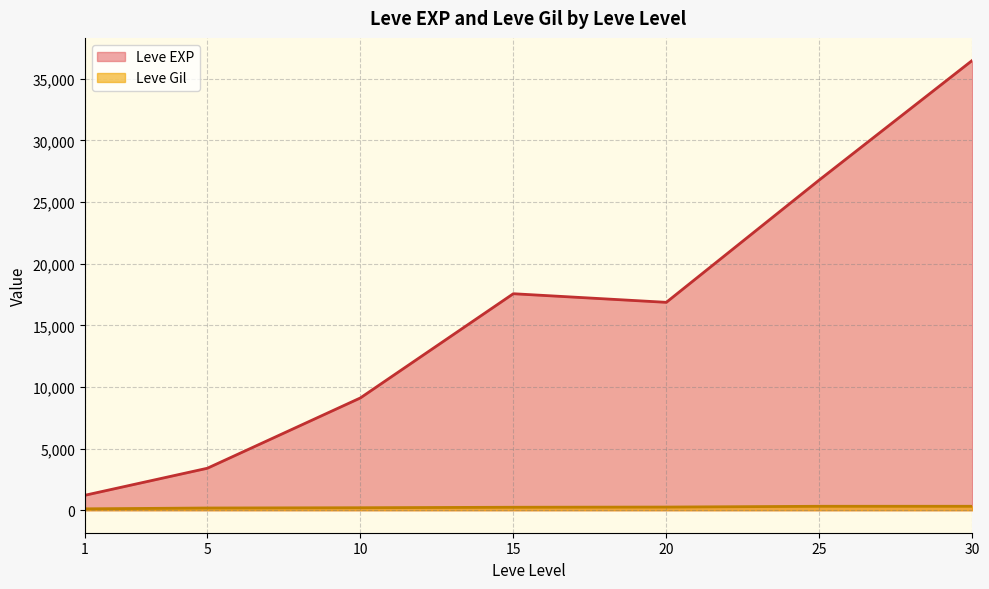

What is the difference between the Leve Gil values at 10 and 15?

38.5